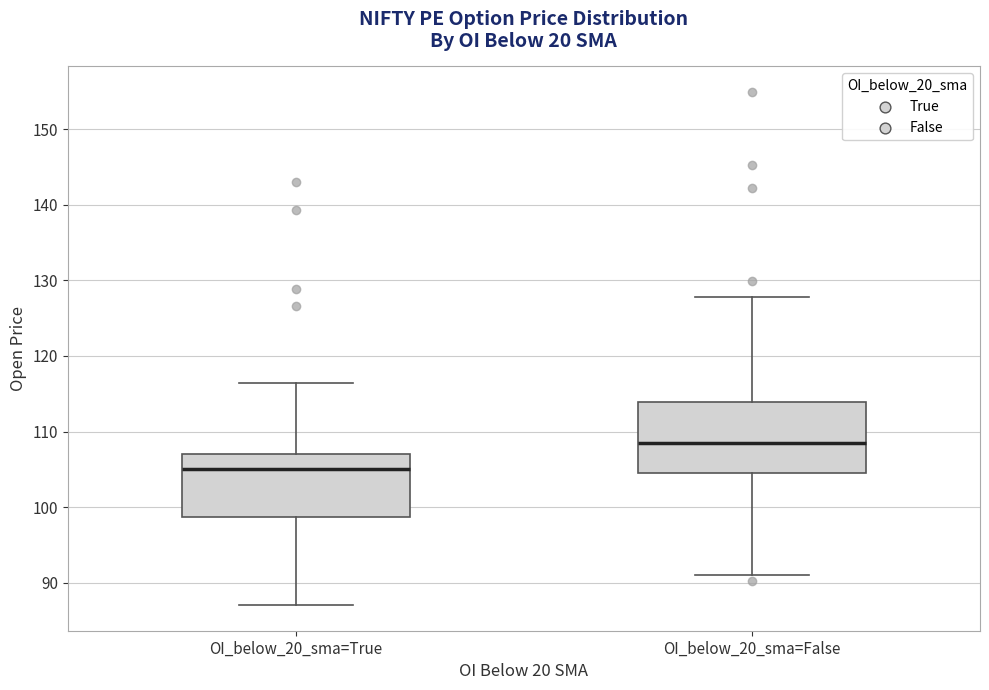

Where does the median line of the box for OI_below_20_sma=False sit on the y-axis? The values are not printed on the chart, so give them approximately, as read against the axis.

108